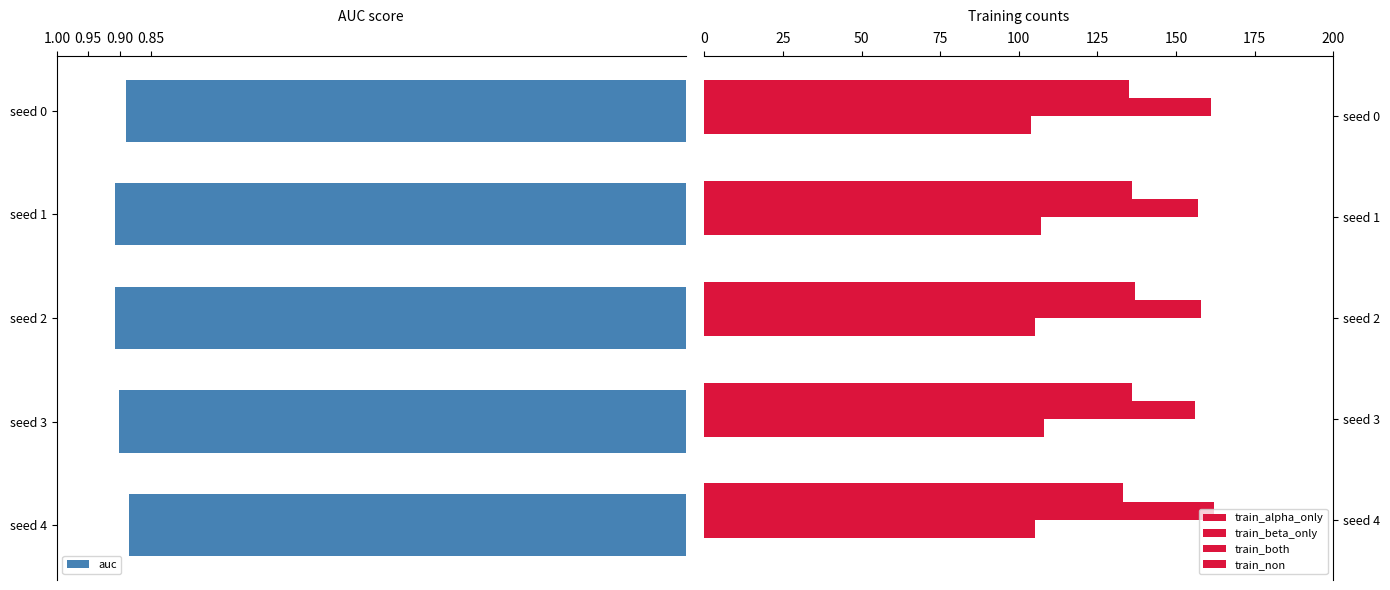

Read the train_both value at seed 1.

107.0